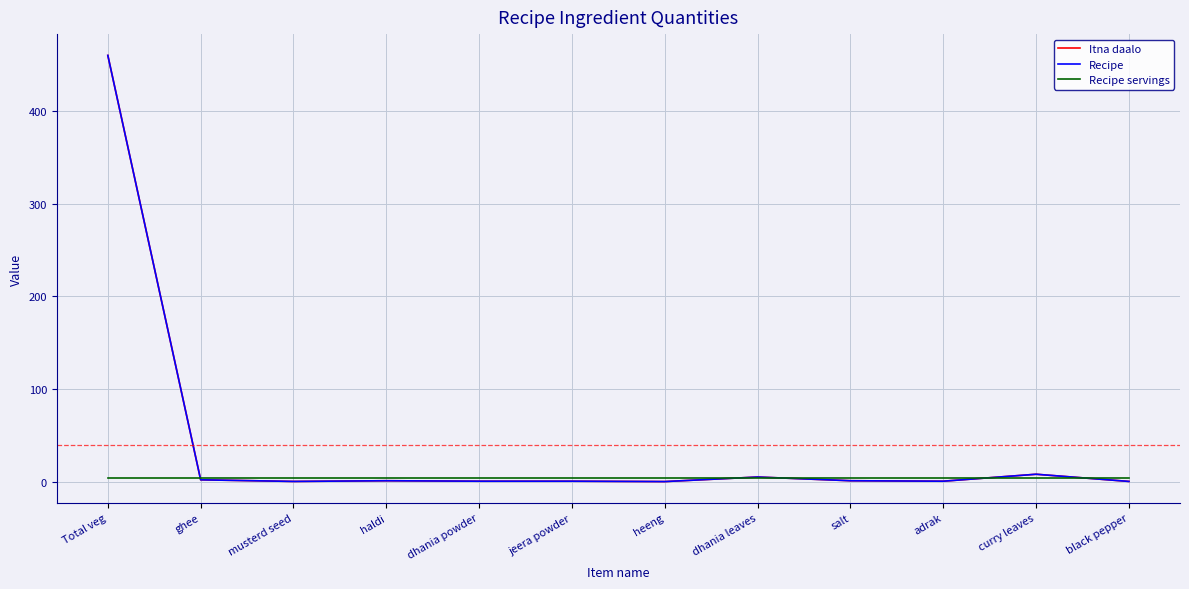

What is the sum of all Recipe servings values?

48.0